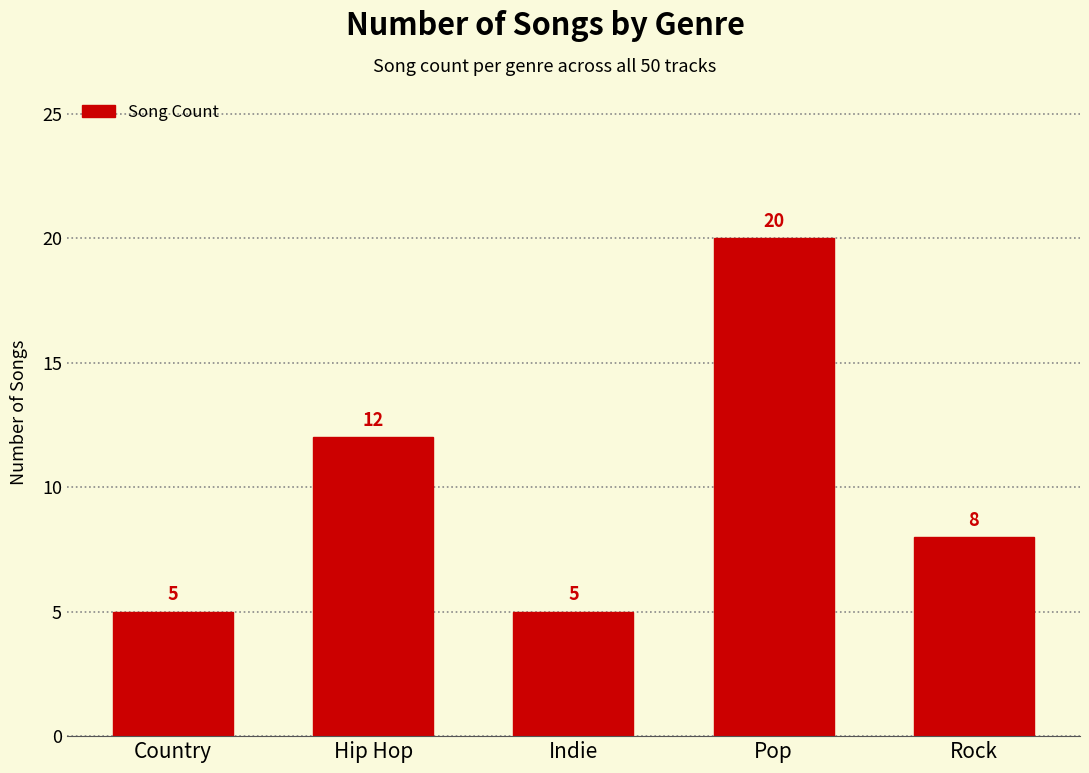

What is the label of the 5th bar from the left?

Rock